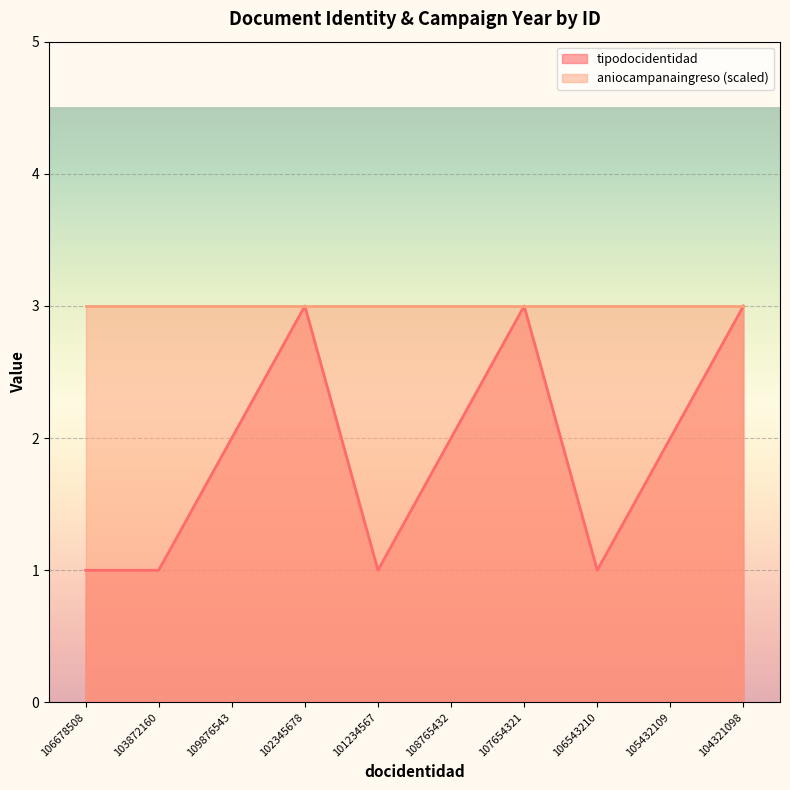

What is the average value?

2